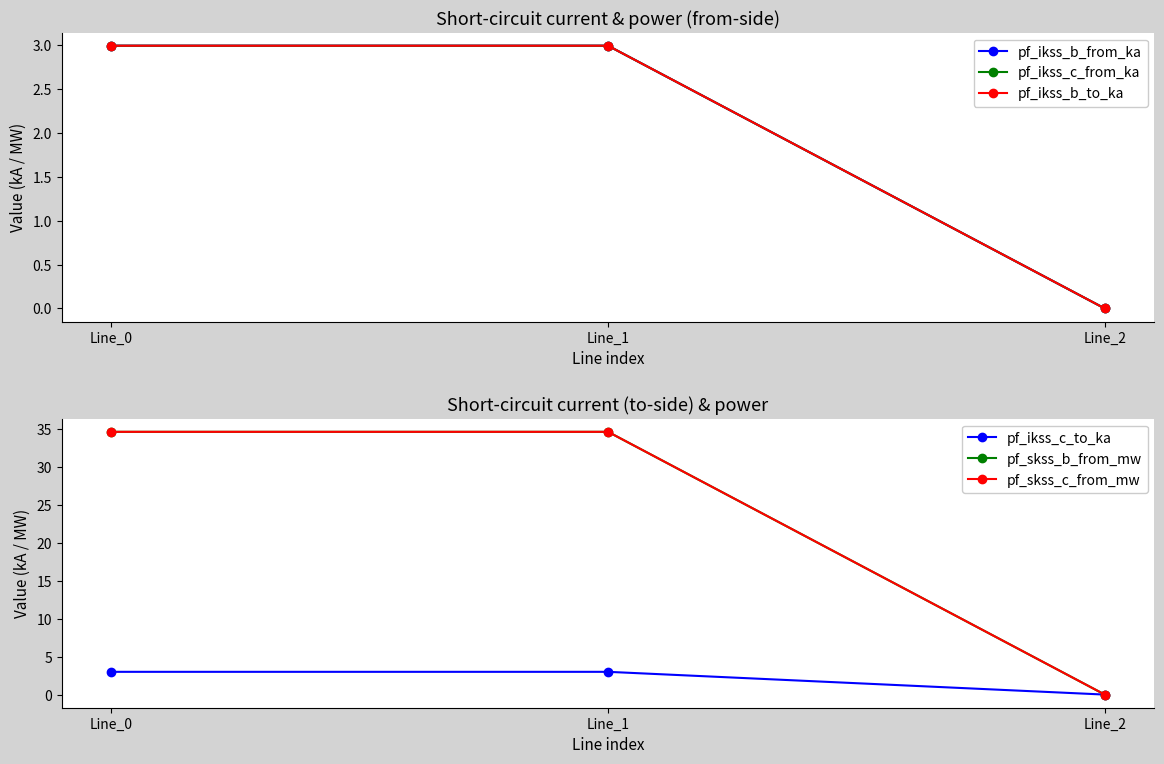

Count the number of categories in the chart.

3